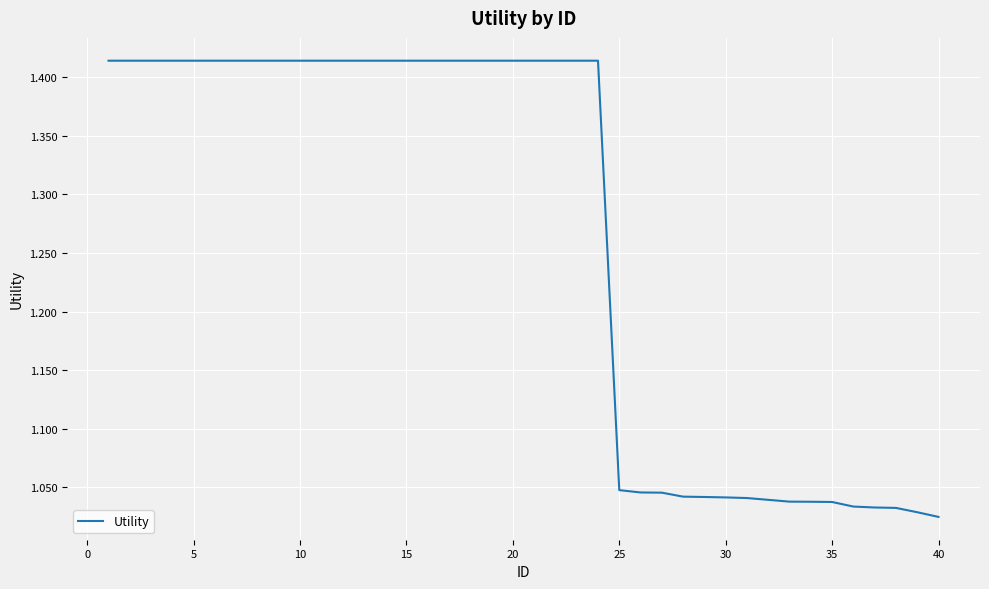

How many lines are shown in the chart?

1